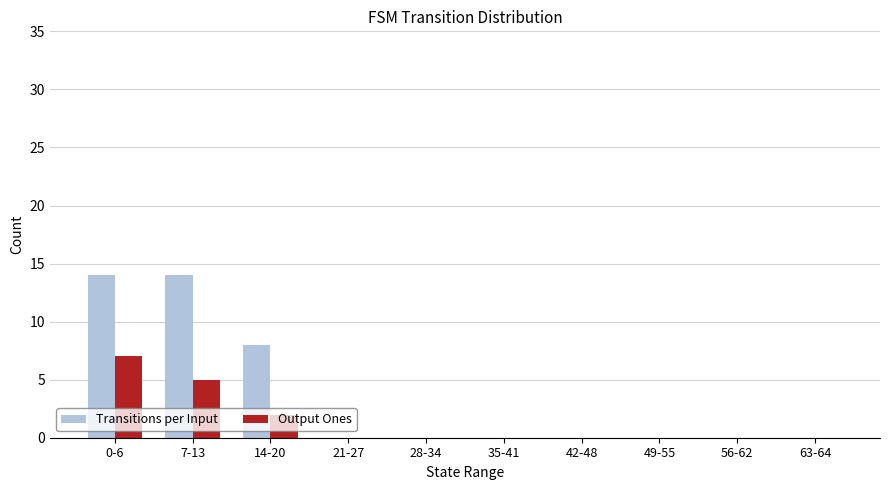

Which series changed the most between 14-20 and 21-27?

Transitions per Input